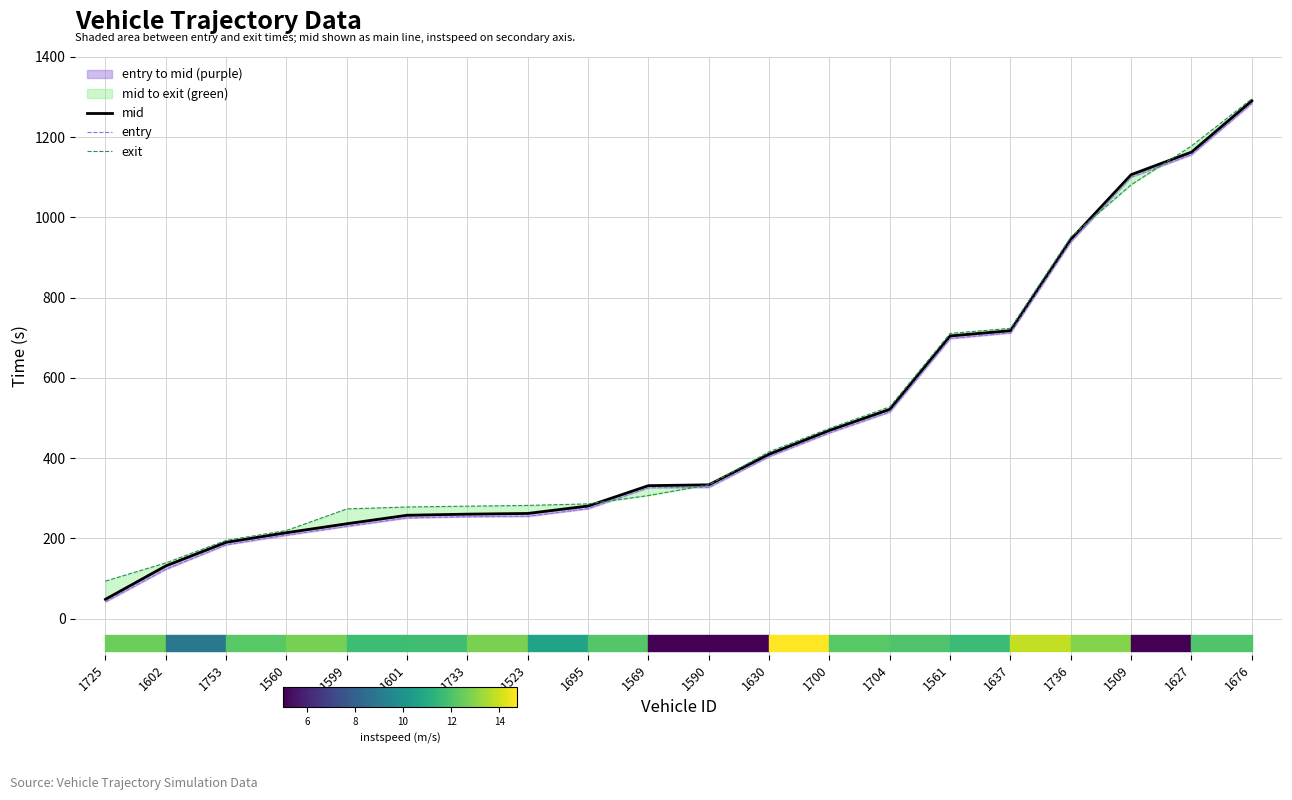

True or false: mid and entry intersect in this chart.

False